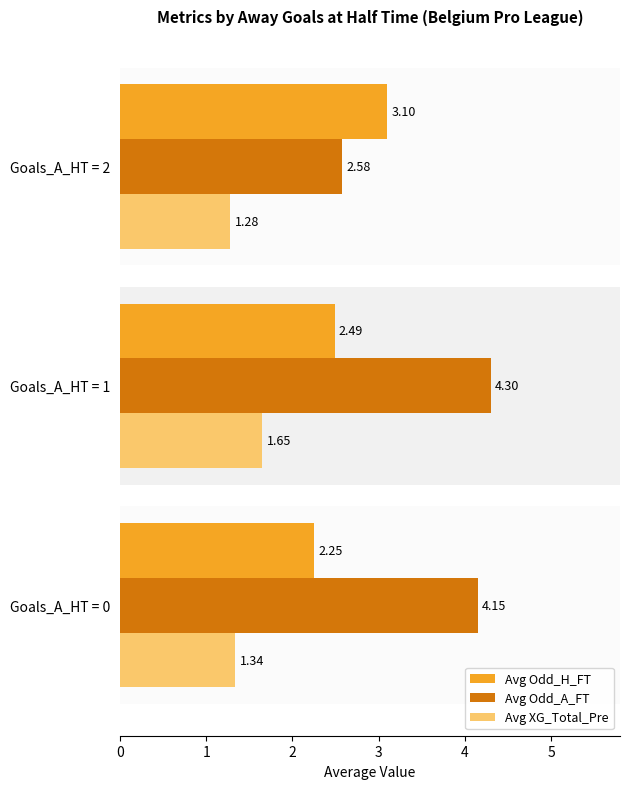

What is the spread (max minus min) of values at Goals_A_HT = 2?

1.8